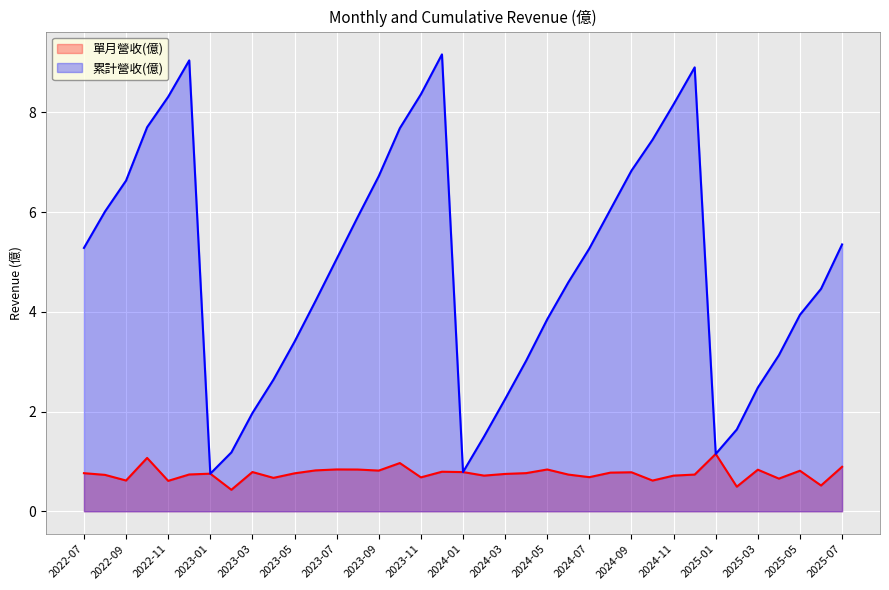

Read the 單月營收(億) value at 2025-05.

0.8